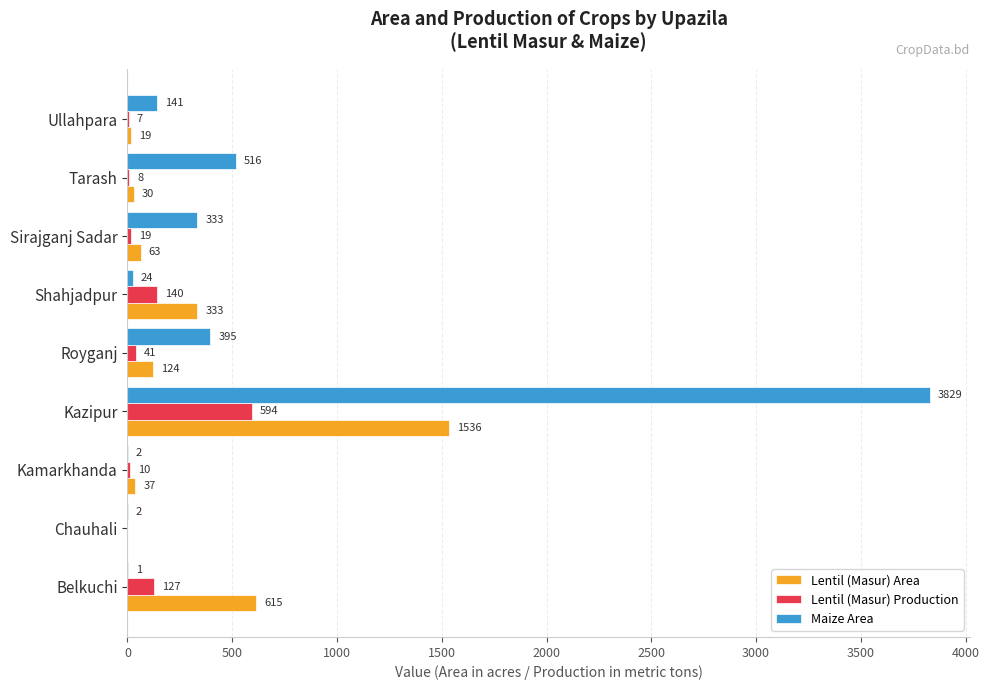

How many distinct data groups are displayed?

3